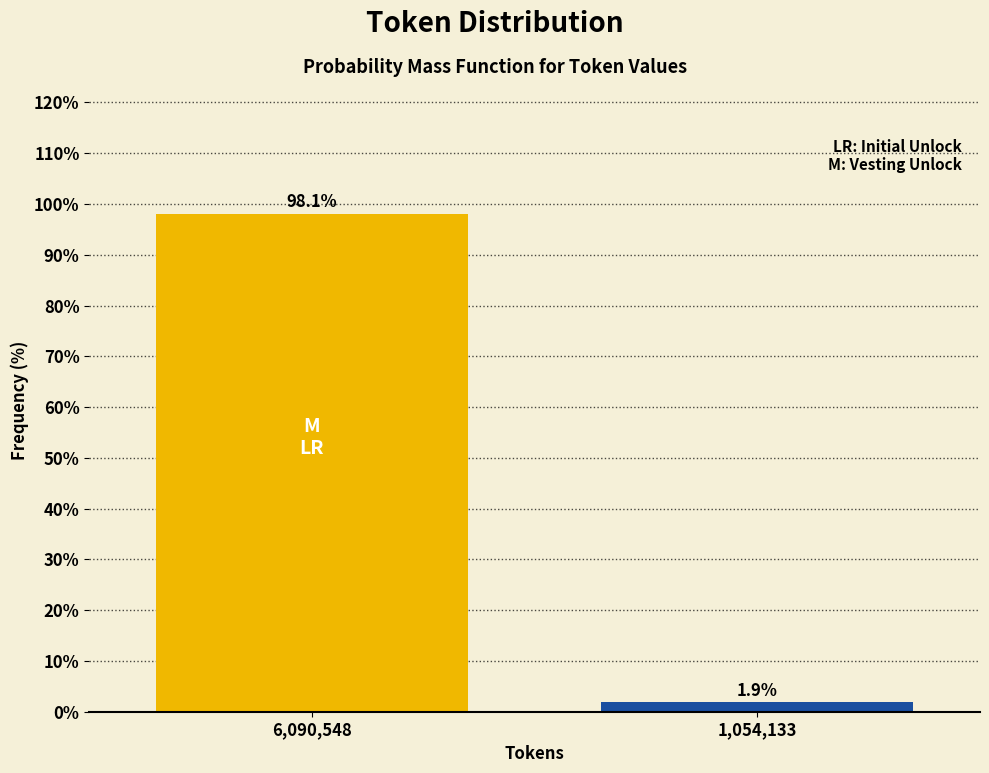

Reading left to right, transcribe all the data shown in this chart.

6,090,548=98.1	1,054,133=1.9